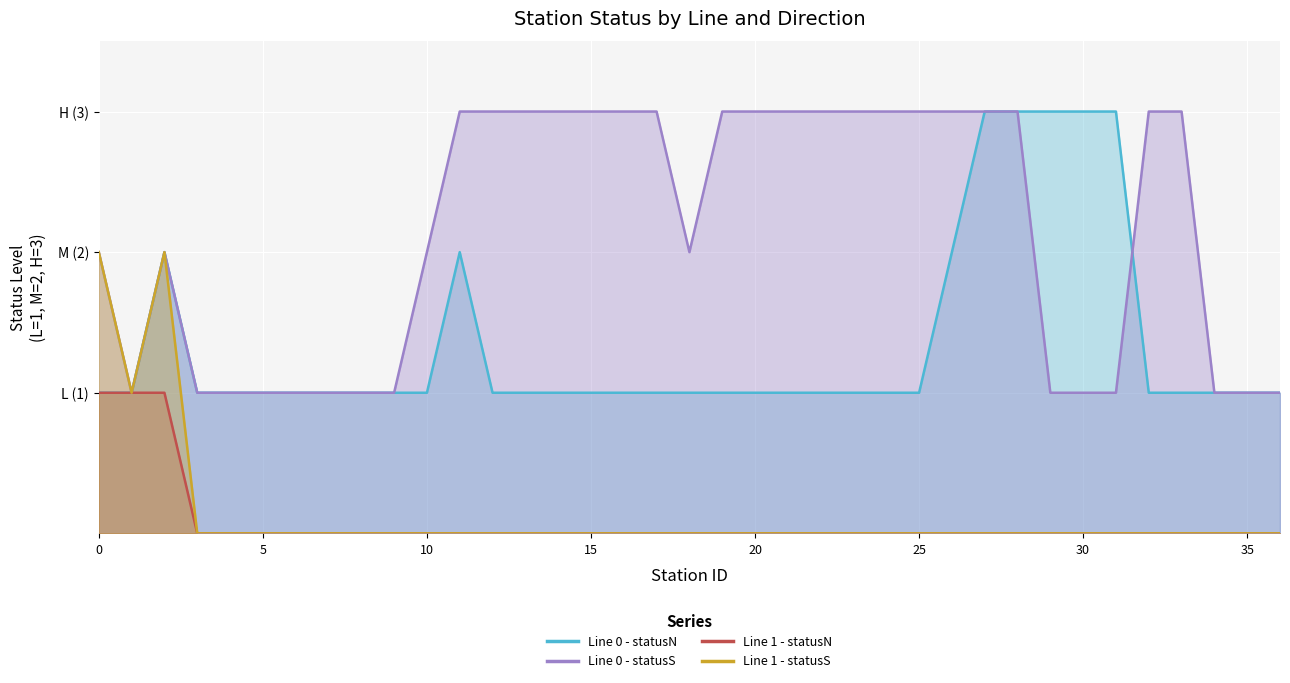

List the series in order of their peak value, highest first.

Line 0 - statusN, Line 0 - statusS, Line 1 - statusS, Line 1 - statusN